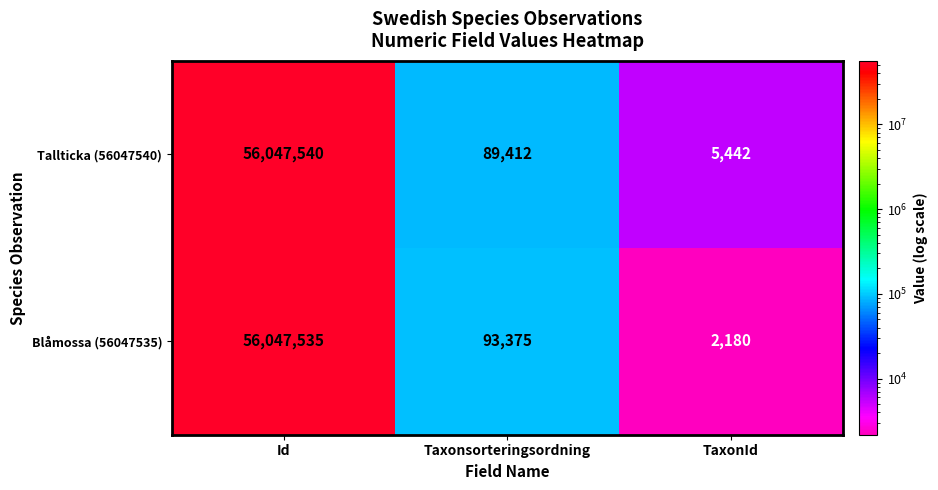

What is the total value across all series at TaxonId?

7622